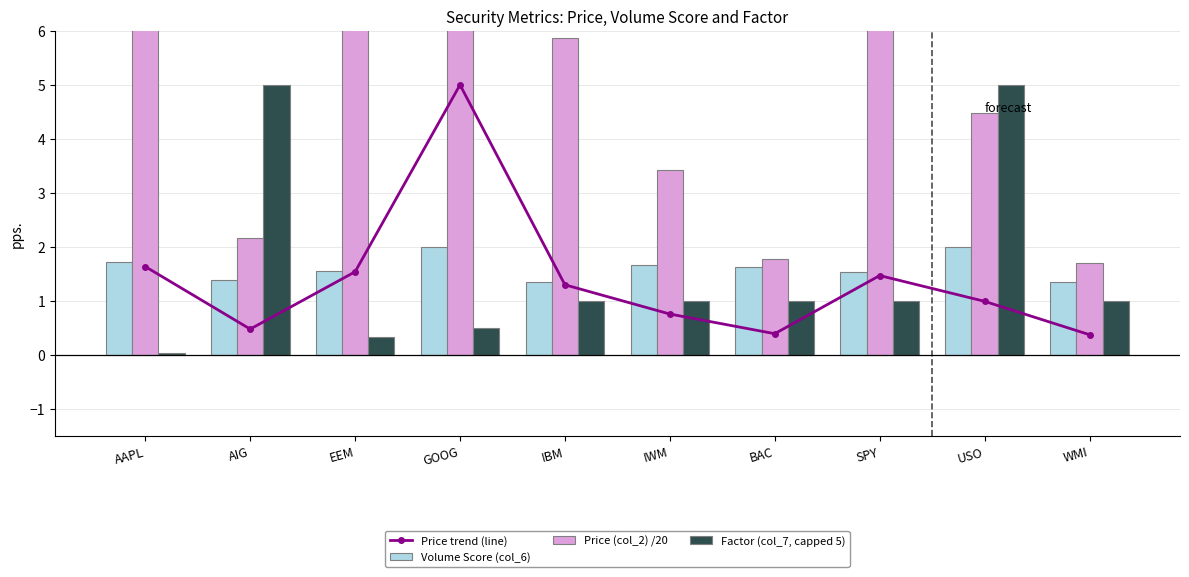

Reading left to right, extract all data points from this chart.

Price trend (line): AAPL=1.6	AIG=0.5	EEM=1.5	GOOG=5.0	IBM=1.3	IWM=0.8	BAC=0.4	SPY=1.5	USO=1.0	WMI=0.4
Volume Score (col_6): AAPL=1.7	AIG=1.4	EEM=1.6	GOOG=2.0	IBM=1.4	IWM=1.7	BAC=1.6	SPY=1.5	USO=2.0	WMI=1.3
Price (col_2) /20: AAPL=7.4	AIG=2.2	EEM=7.0	GOOG=22.6	IBM=5.9	IWM=3.4	BAC=1.8	SPY=6.6	USO=4.5	WMI=1.7
Factor (col_7, capped 5): AAPL=0.0	AIG=5.0	EEM=0.3	GOOG=0.5	IBM=1.0	IWM=1.0	BAC=1.0	SPY=1.0	USO=5.0	WMI=1.0